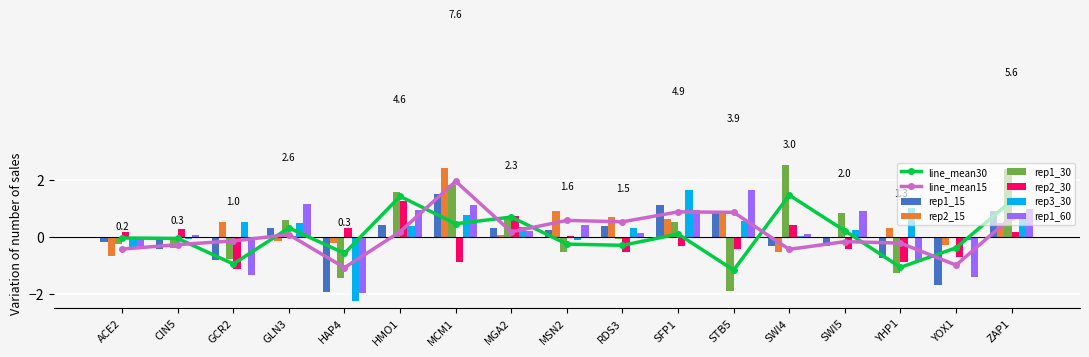

How many values in rep1_15 are below zero?

8